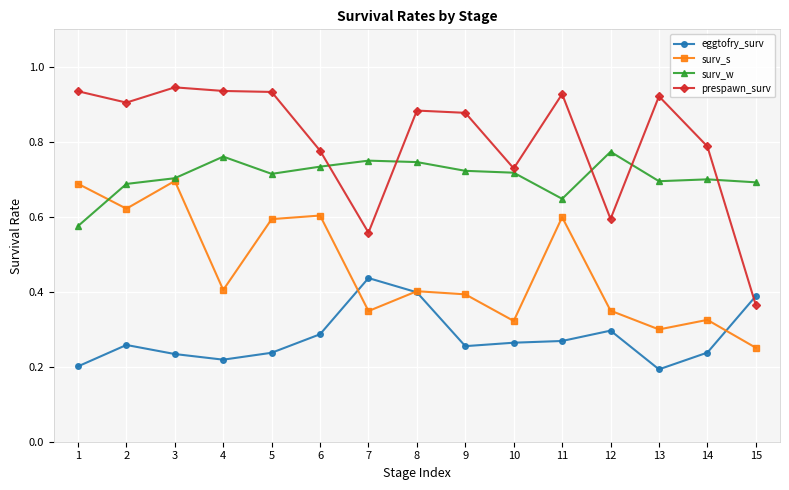

Where is the first local minimum for prespawn_surv?

2